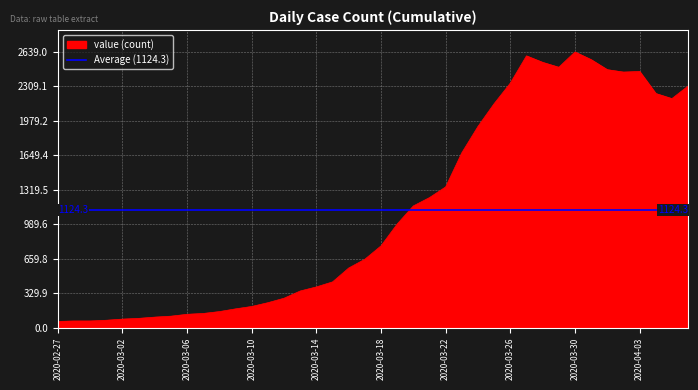

What is the change in value from 2020-03-06 to 2020-03-16?

+443